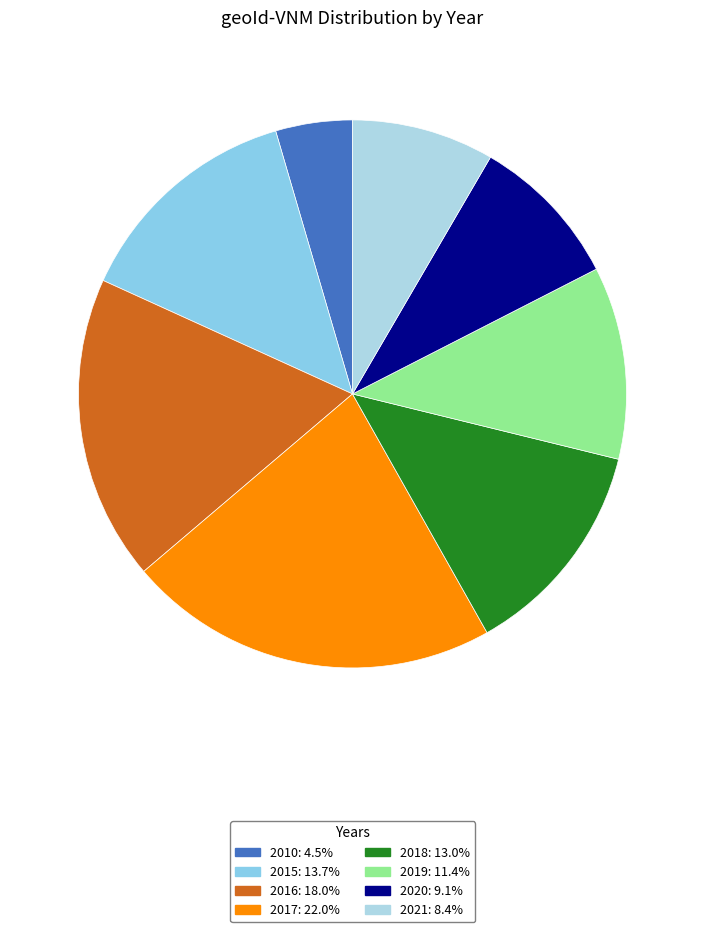

What percentage is the 2010 slice, to the nearest percent?

5%